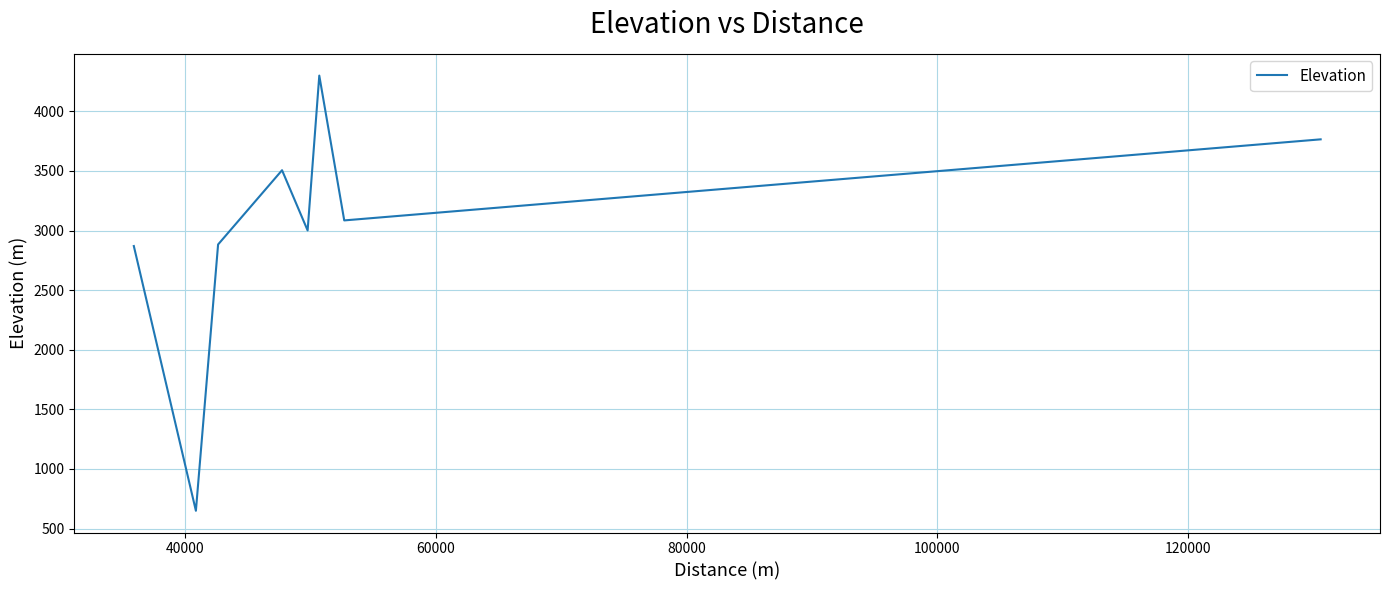

True or false: the data has more than 2 interior local peaks.

False